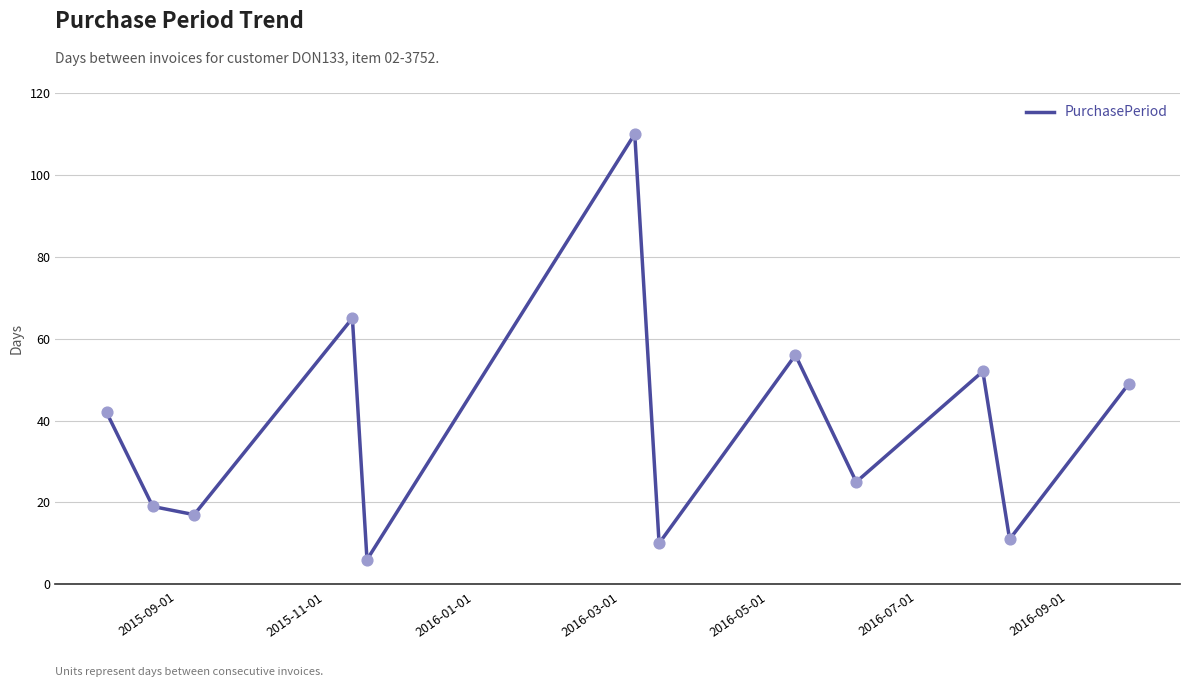

What is the smallest value displayed?

6